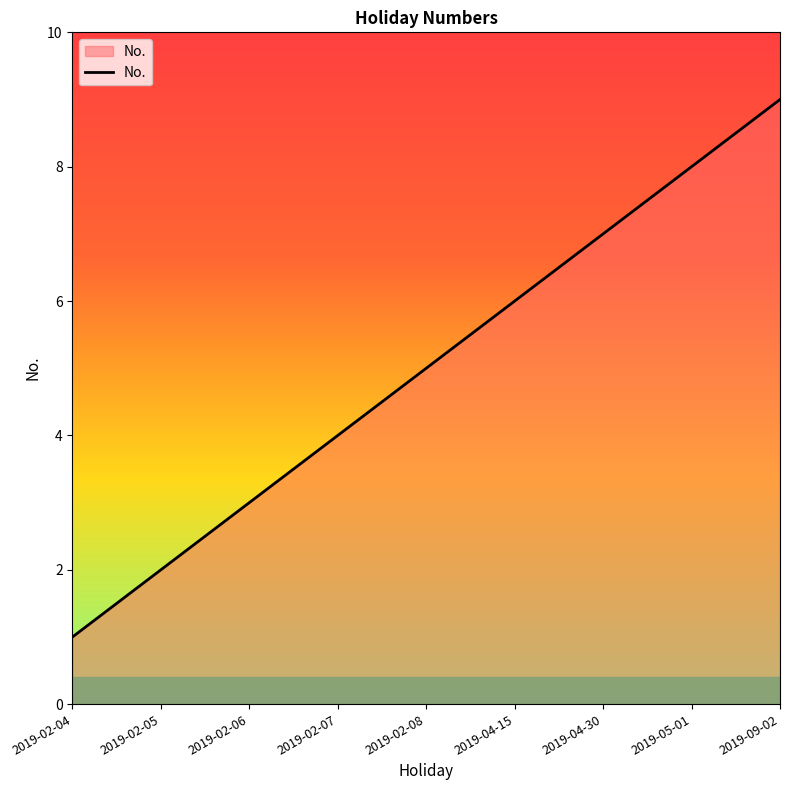

The value at 2019-02-05 is 2. True or false?

True